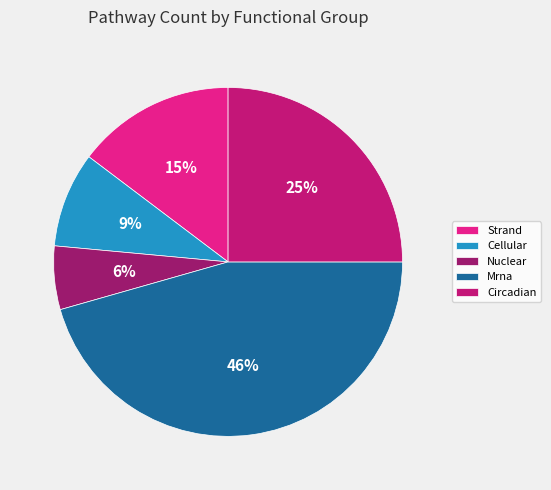

Approximately how many times larger is the value at Cellular compared to Circadian?

0.4